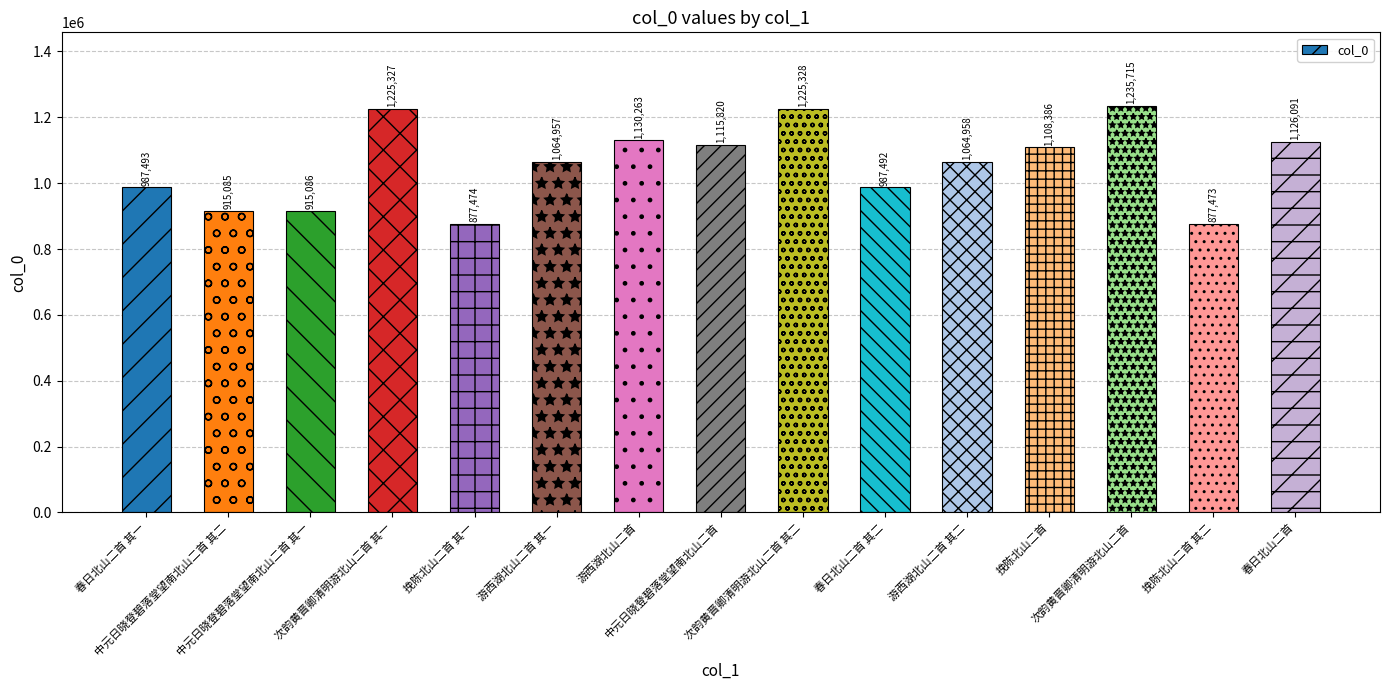

The chart shows a value of 1108386 at 挽陈北山二首. True or false?

True